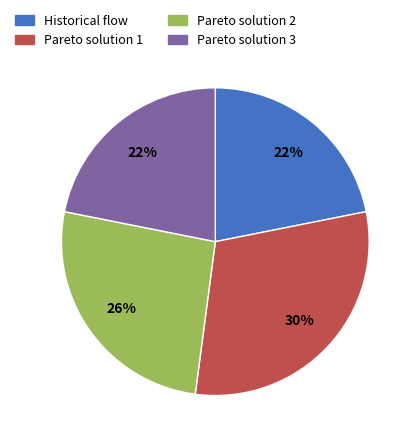

To the nearest percent, what is the difference between the Pareto solution 1 and Pareto solution 2 slice percentages?

4%